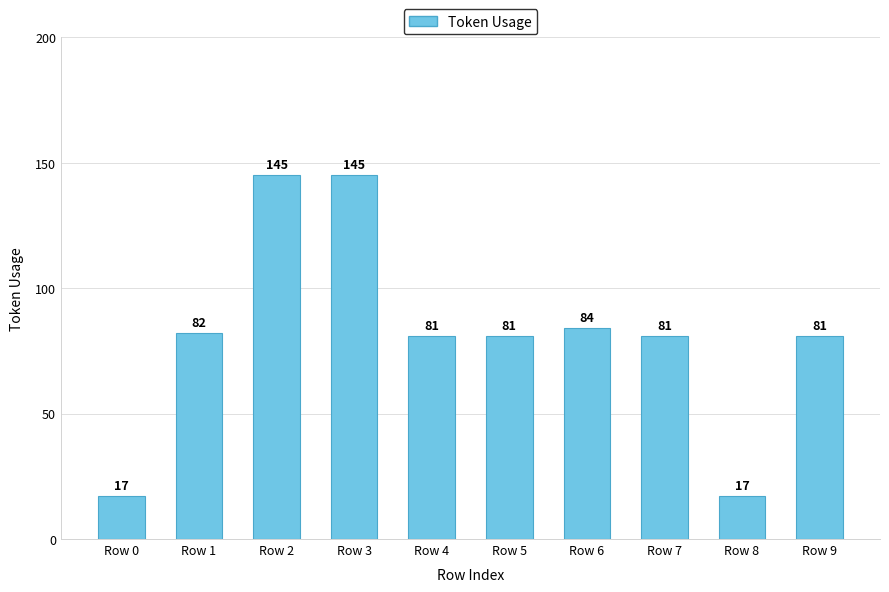

Approximately how many times larger is the value at Row 3 compared to Row 2?

1.0